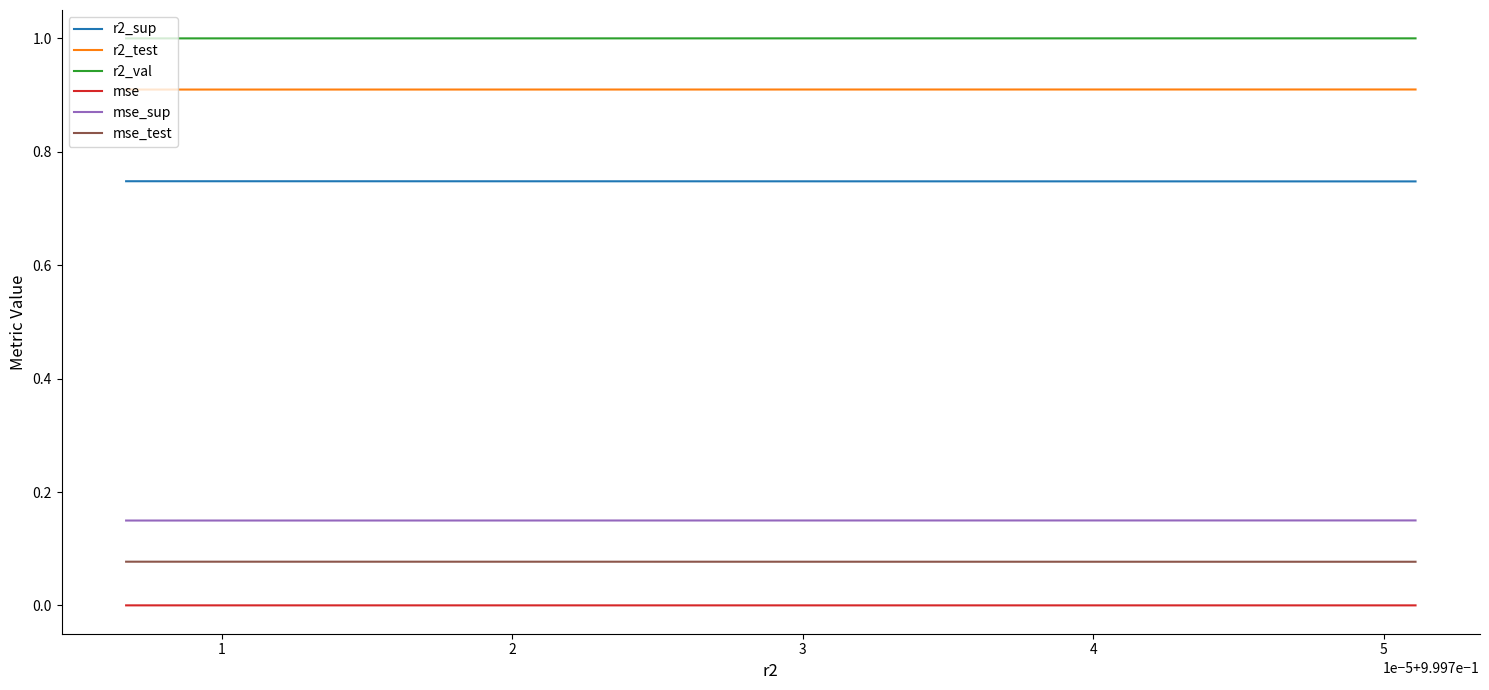

Which series has the largest total across all categories?

r2_val